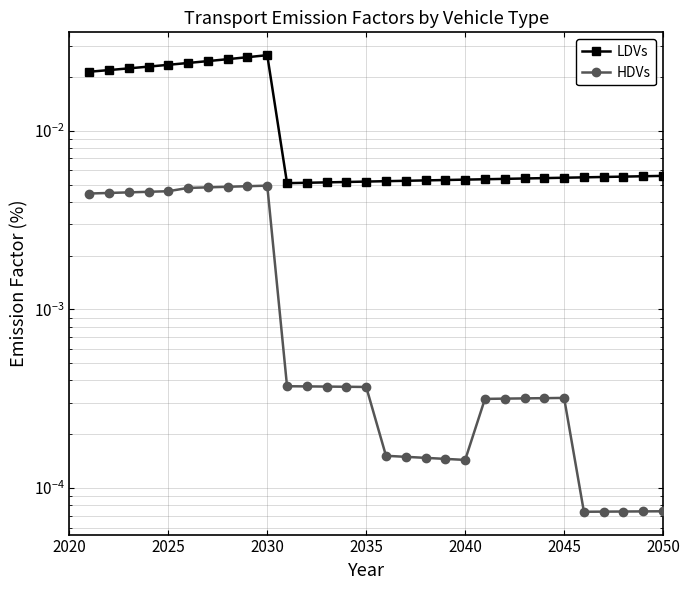

List the series in order of their overall mean, highest first.

LDVs, HDVs